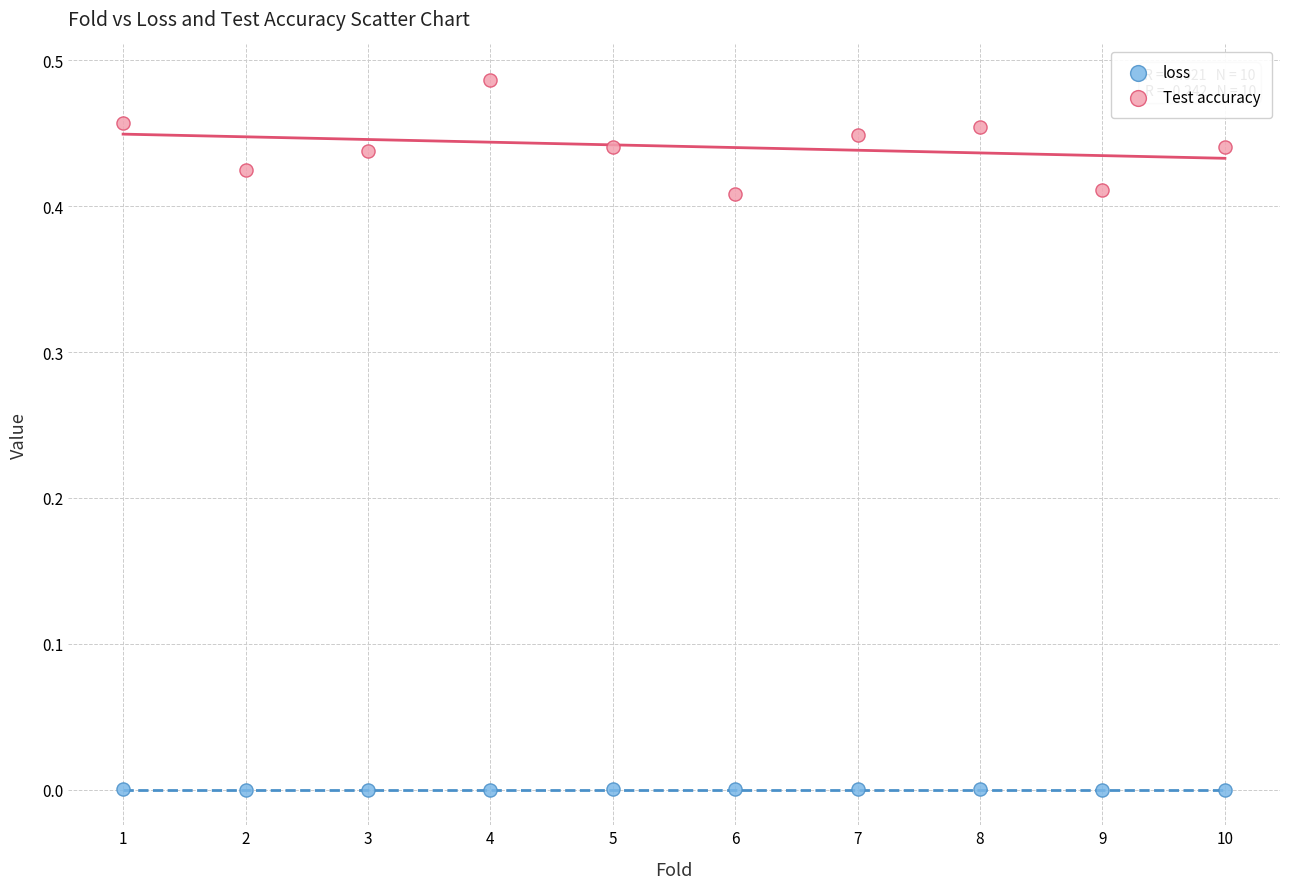

What are all the series names shown in the legend?

loss, Test accuracy